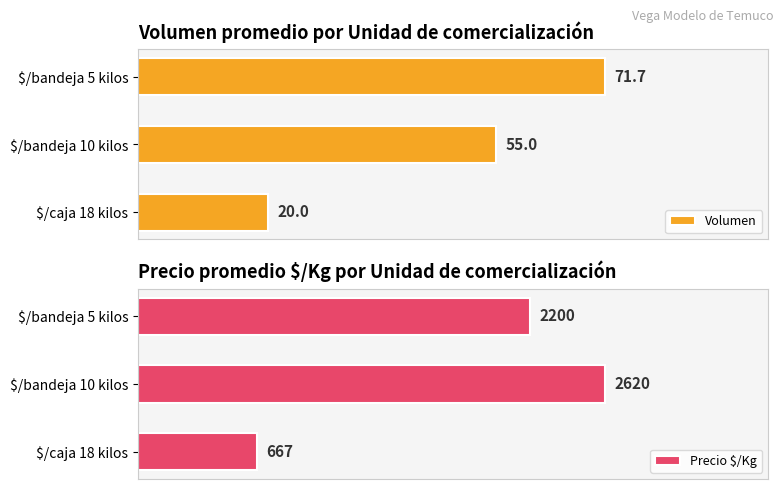

List the series in order of their overall mean, highest first.

Precio $/Kg, Volumen